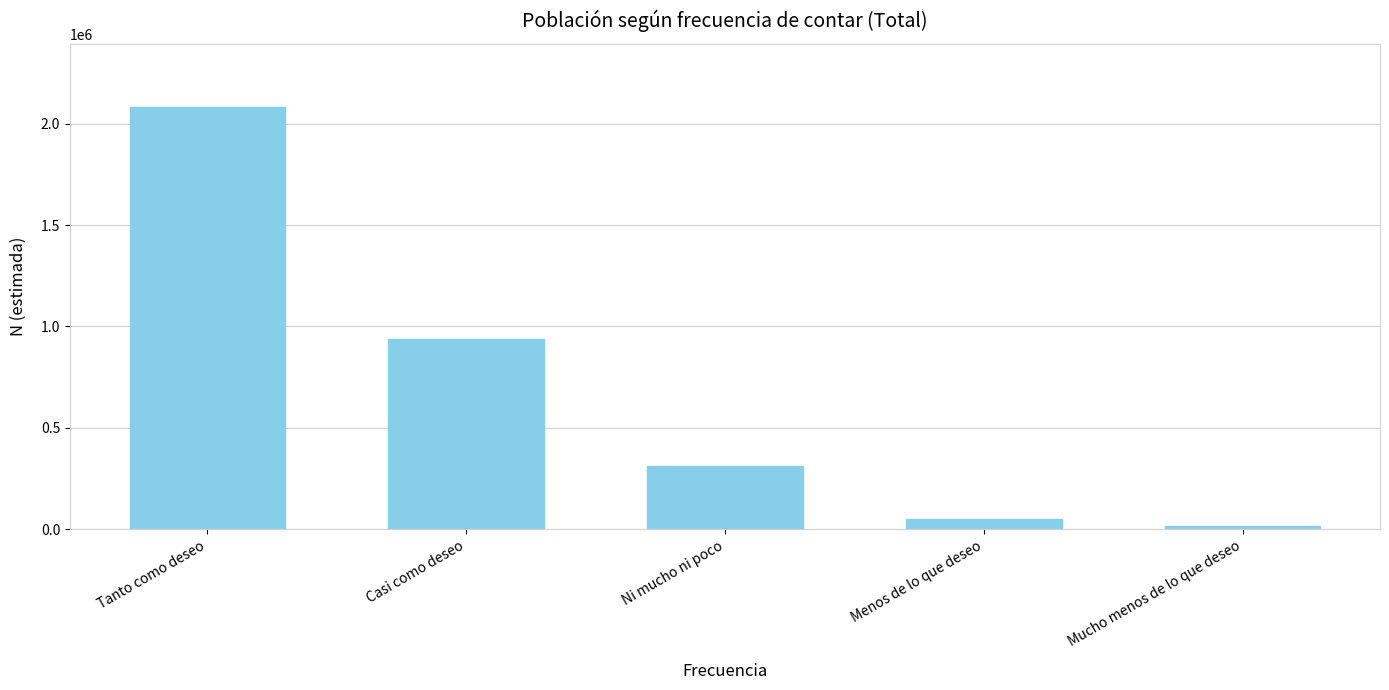

What is the label of the 4th bar from the left?

Menos de lo que deseo